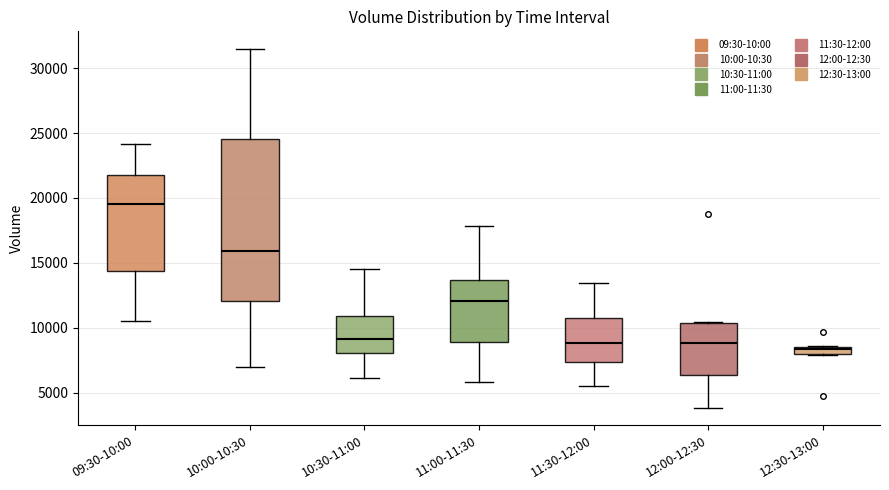

Which box has the highest median line?

09:30-10:00